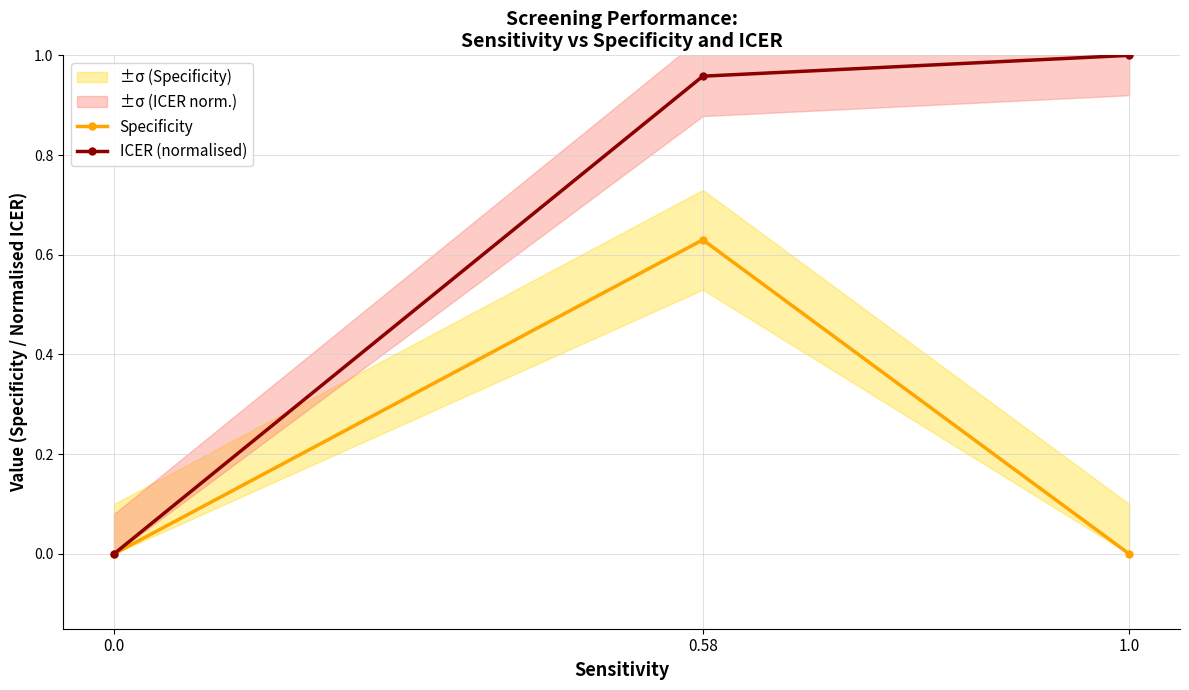

Reading left to right, transcribe all the data shown in this chart.

Specificity: 0.0=0.0	0.58=0.6	1.0=0.0
ICER (normalised): 0.0=0.0	0.58=1.0	1.0=1.0